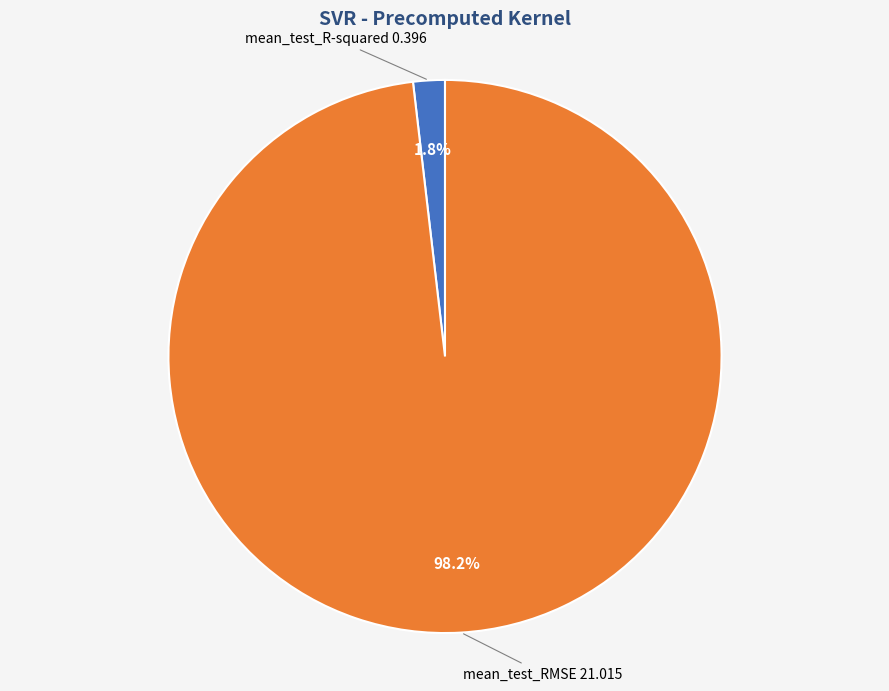

Between mean_test_R-squared and mean_test_RMSE, which is larger?

mean_test_RMSE